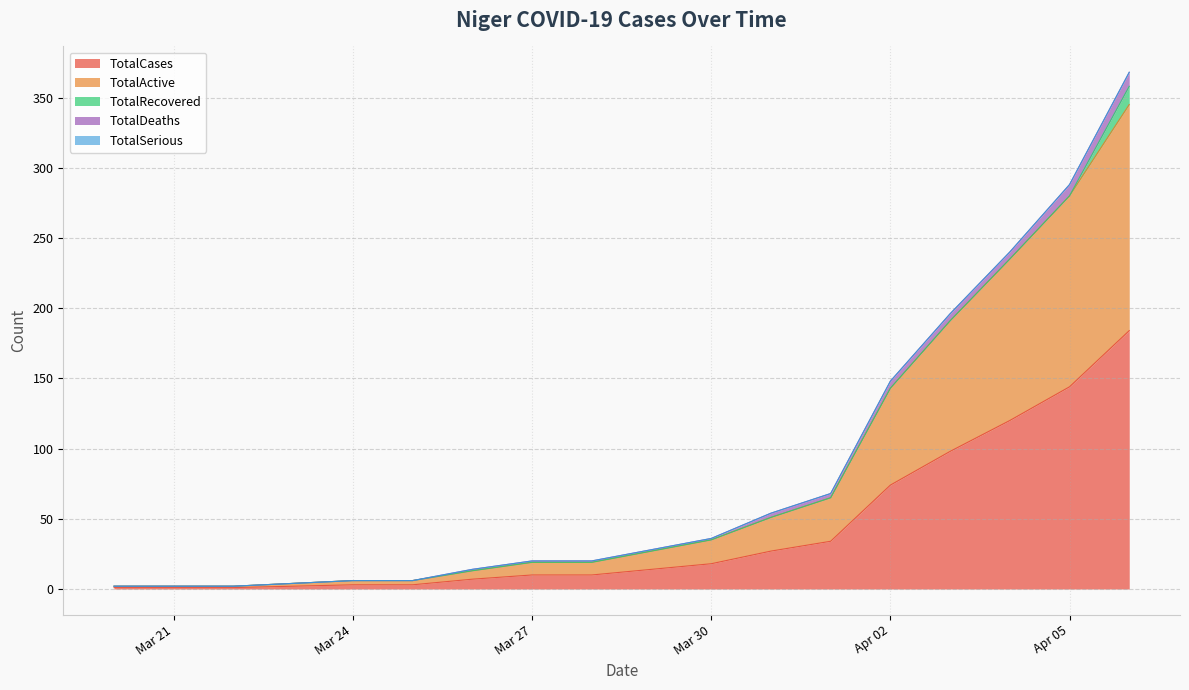

How many series are shown in this chart?

5